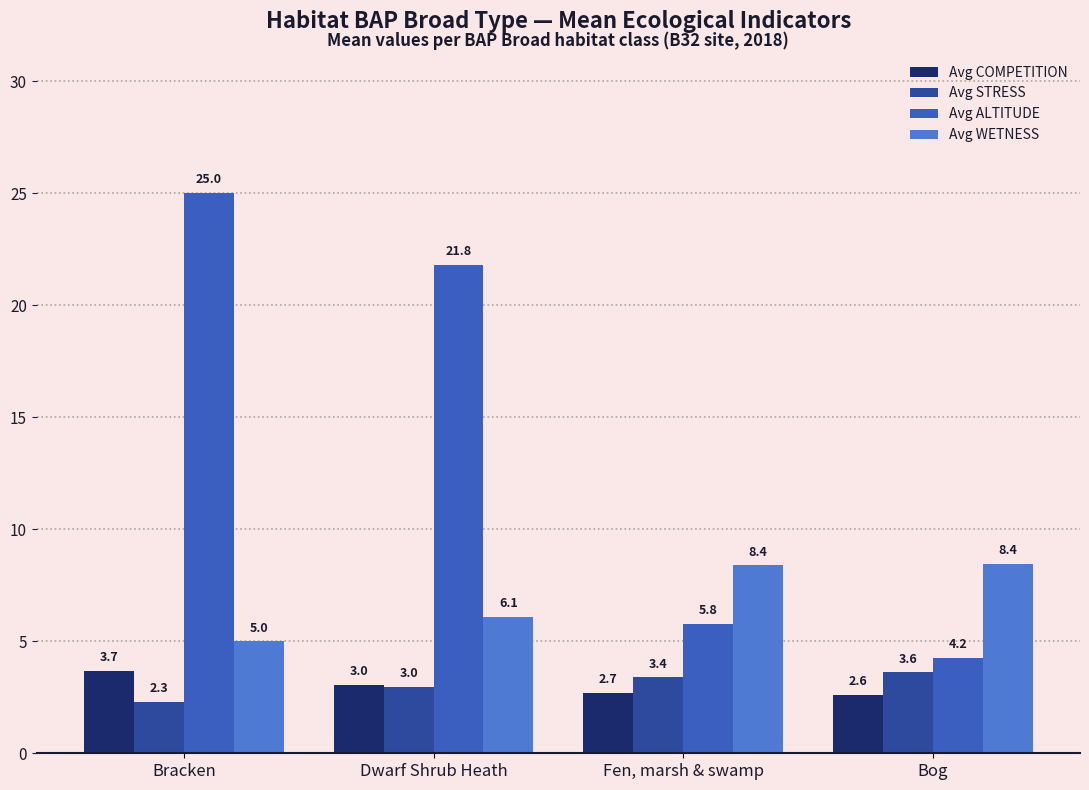

What is the total value across all series at Fen, marsh & swamp?

20.2